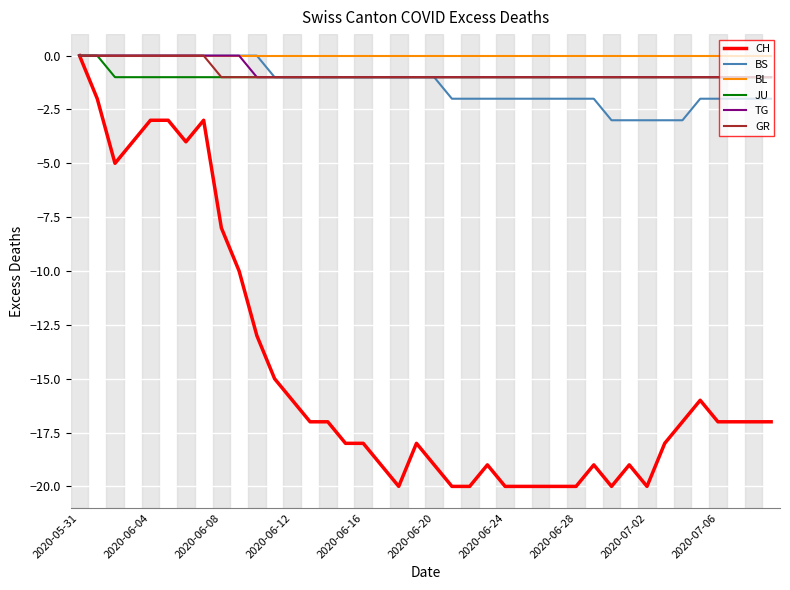

Which series has the largest range (max minus min)?

CH